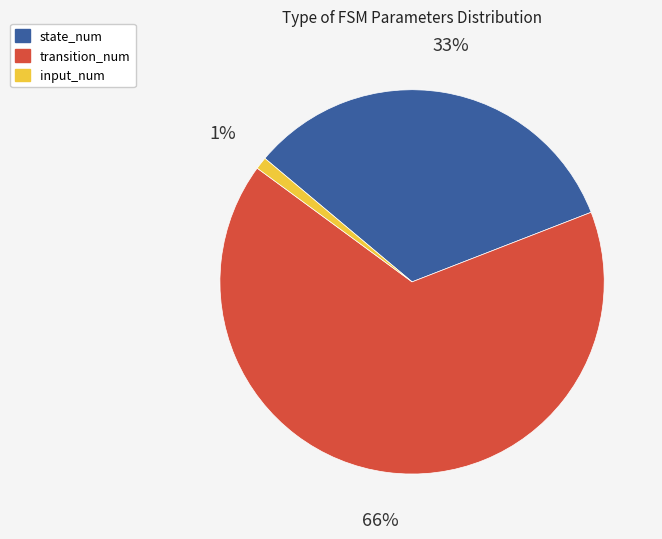

True or false: state_num accounts for 33% of the total.

True